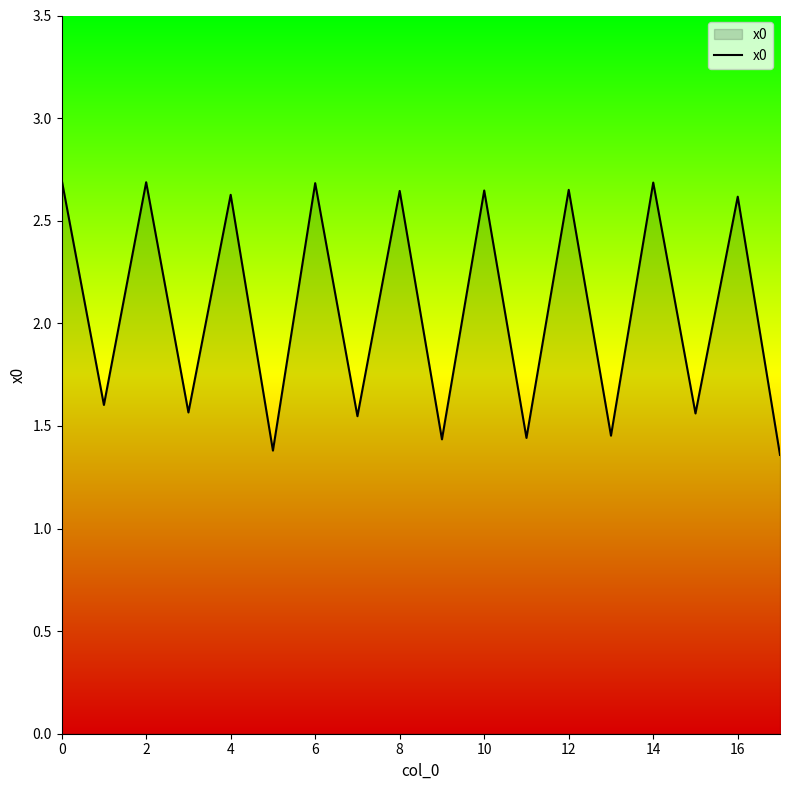

What is the difference between the maximum and minimum values?

1.3